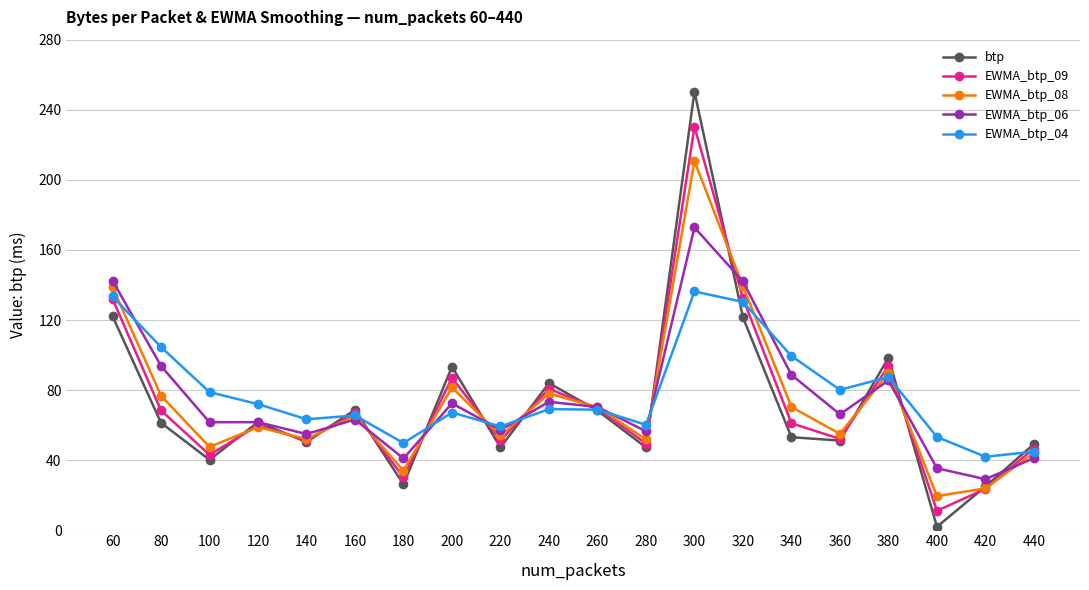

What is the difference between the maximum and minimum values in the EWMA_btp_04 series?

94.3